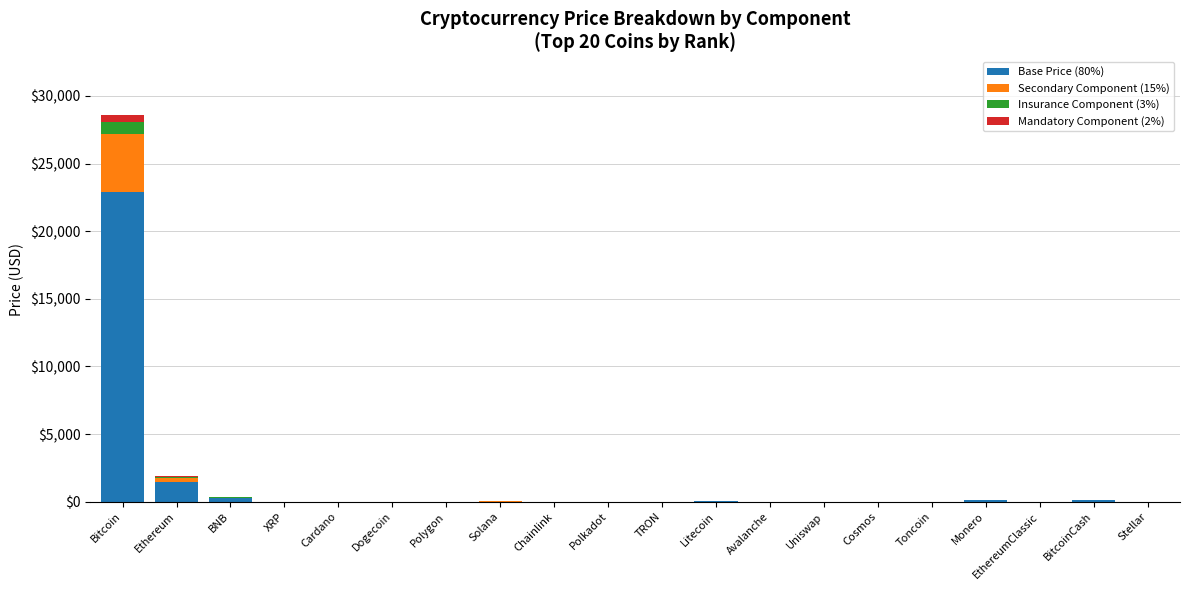

At which category is the sum across all series the highest?

Bitcoin